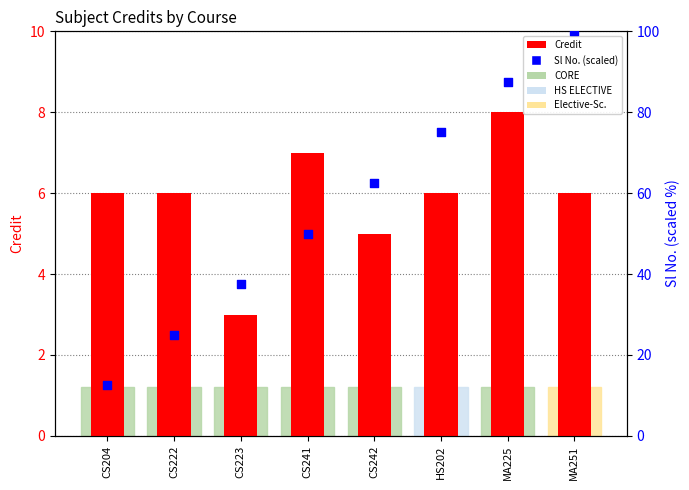

Which series has the largest total across all categories?

Sl No. (scaled)